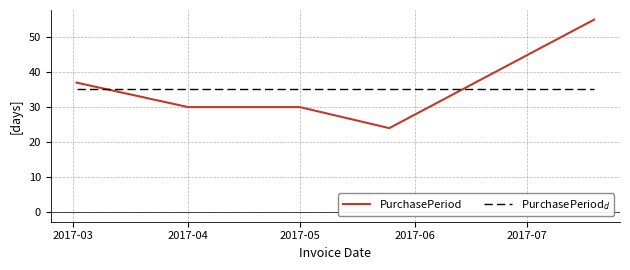

What is the difference between the maximum and minimum values in the PurchasePeriod series?

31.0